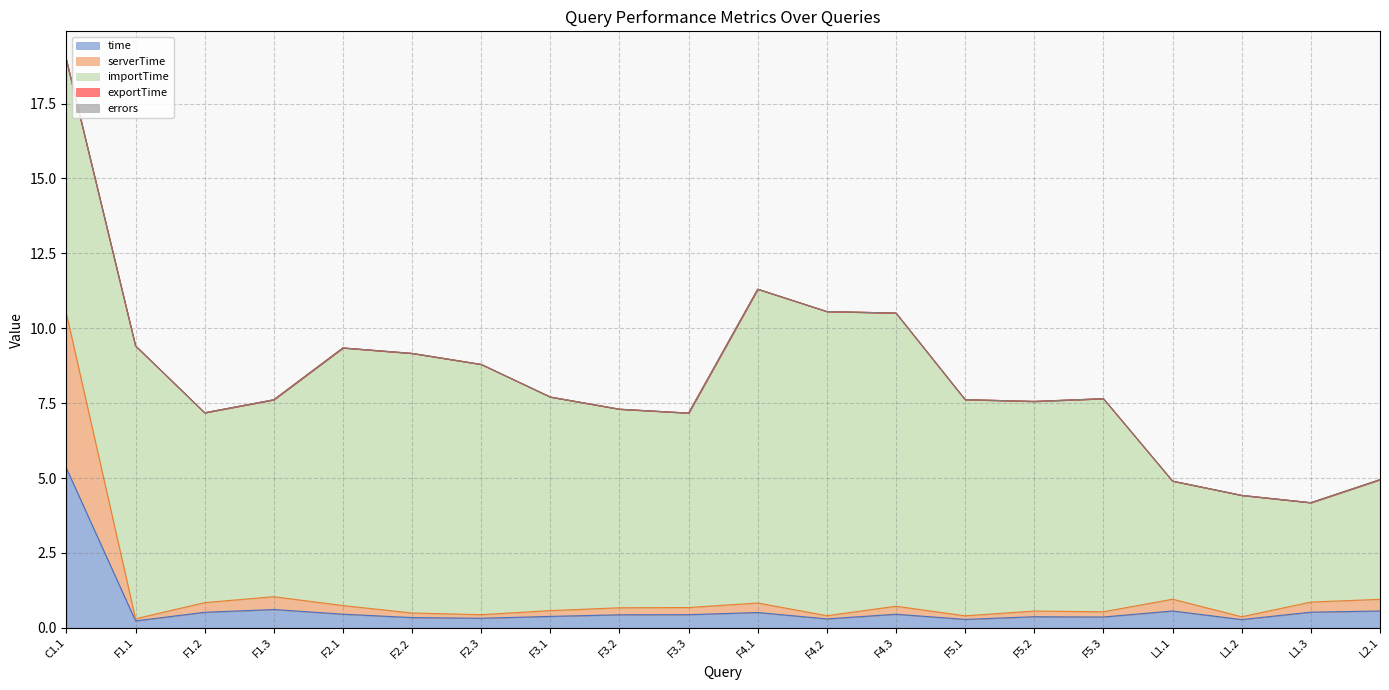

At F5.2, list the series in order from largest to smallest.

importTime, time, serverTime, exportTime, errors